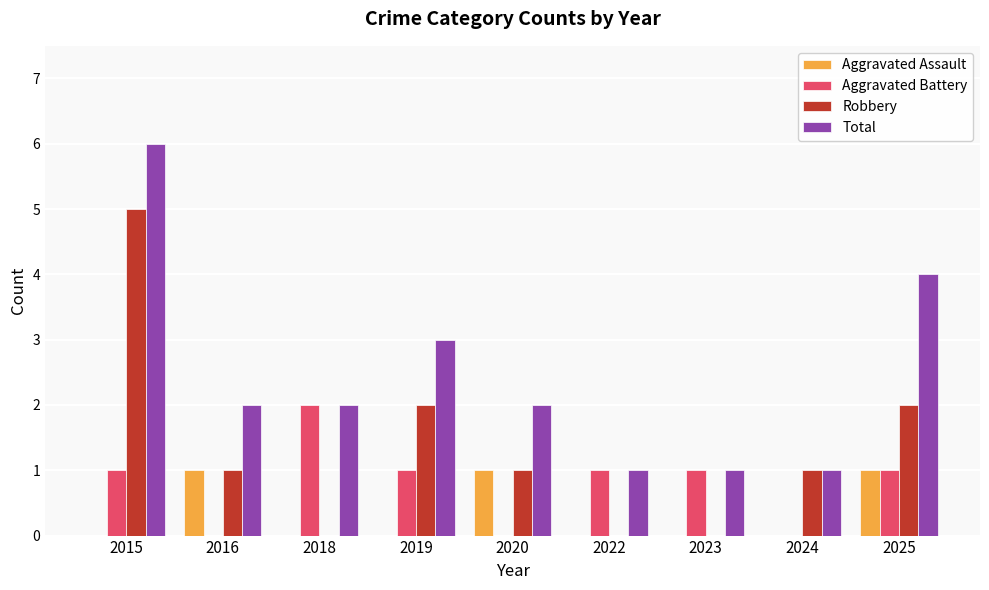

Which series has the largest total across all categories?

Total